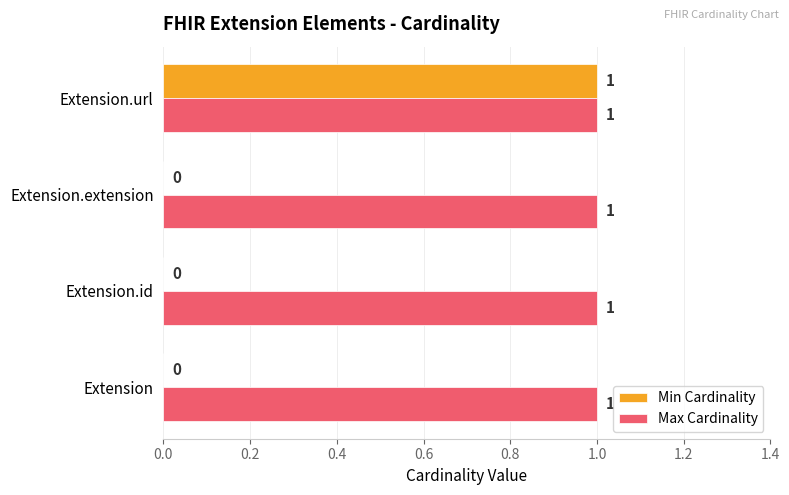

How many Min Cardinality values are between 0 and 1?

4